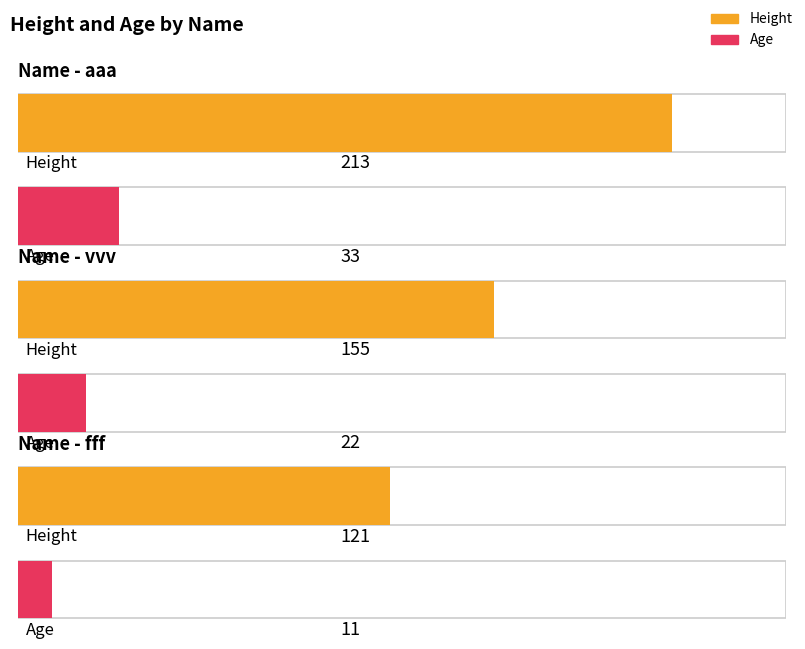

What is the minimum value for Height?

121